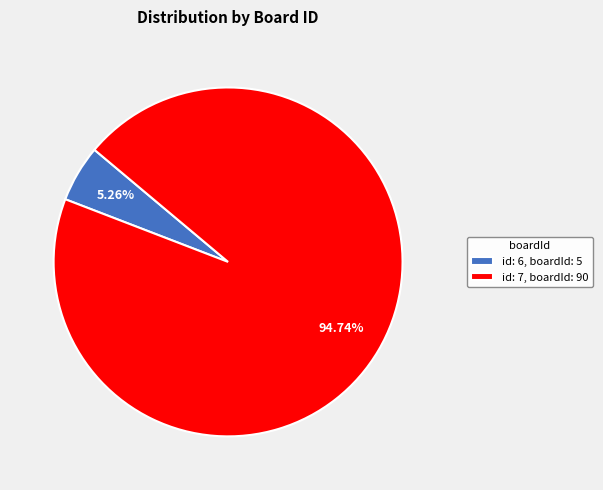

How many segments does this pie chart have?

2